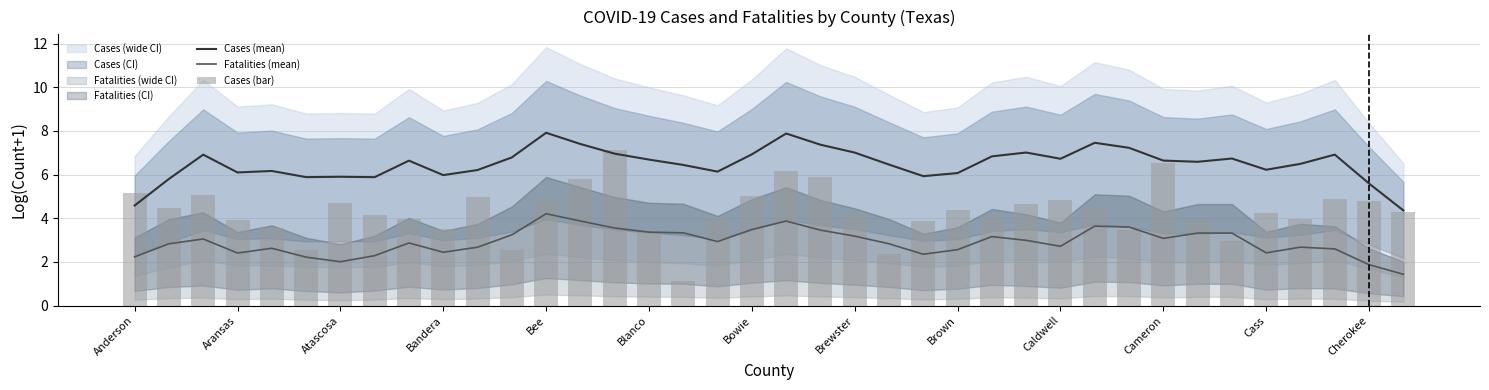

How many values in the Fatalities (mean) series exceed 2?

36